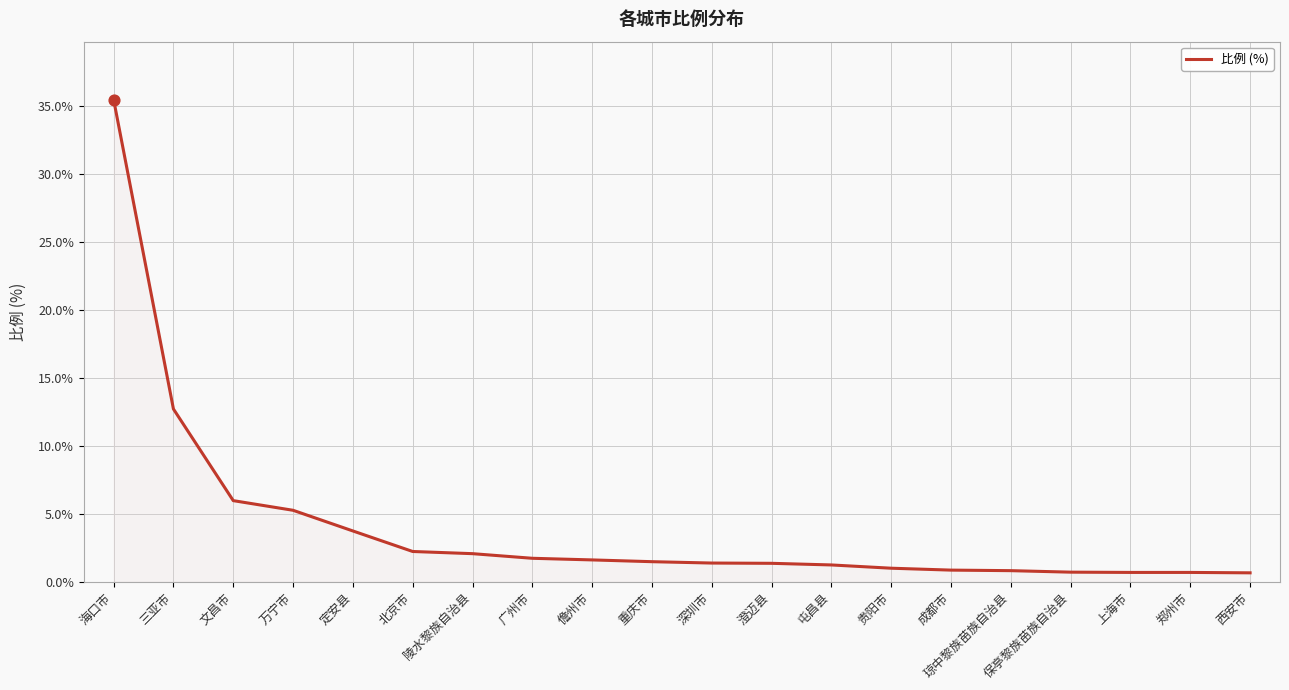

What is the change in value from 深圳市 to 贵阳市?

-0.4